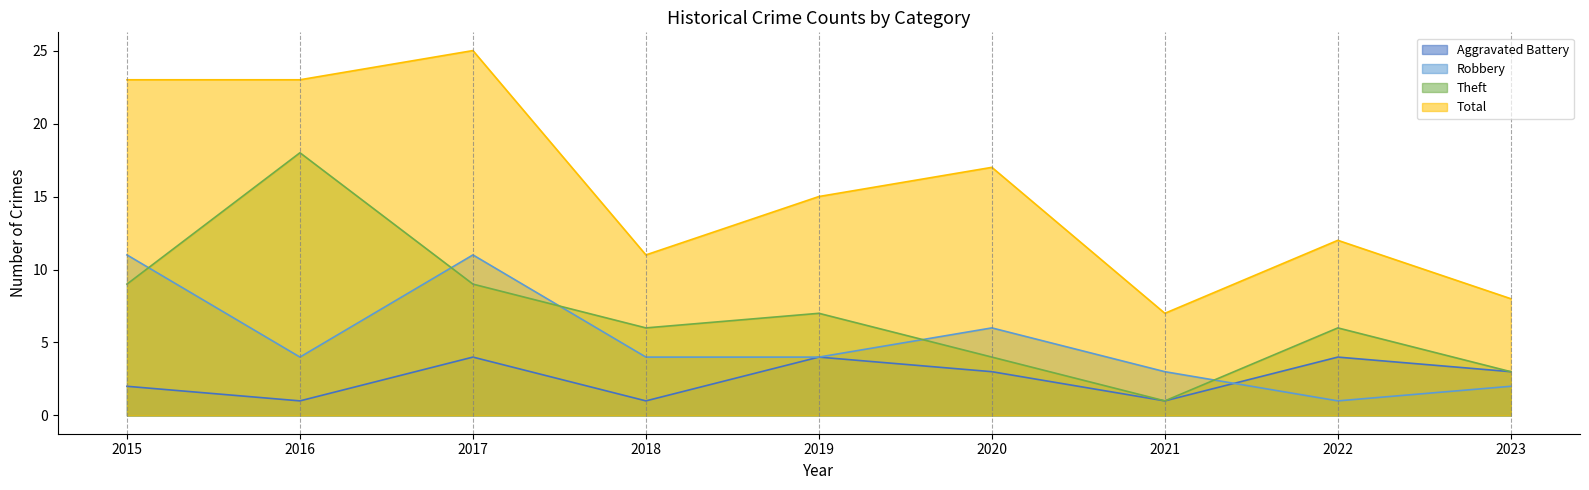

Reading left to right, list all the values displayed in this chart.

Aggravated Battery: 2	1	4	1	4	3	1	4	3
Robbery: 11	4	11	4	4	6	3	1	2
Theft: 9	18	9	6	7	4	1	6	3
Total: 23	23	25	11	15	17	7	12	8